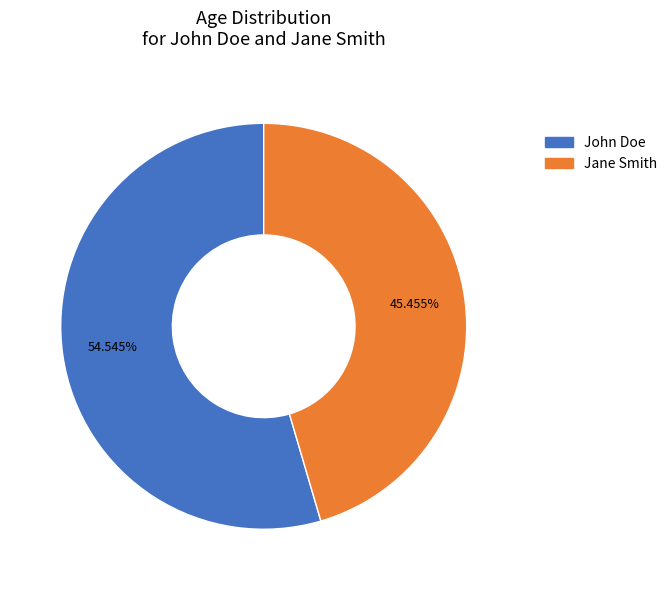

What is the ratio of the value at Jane Smith to the value at John Doe?

0.8